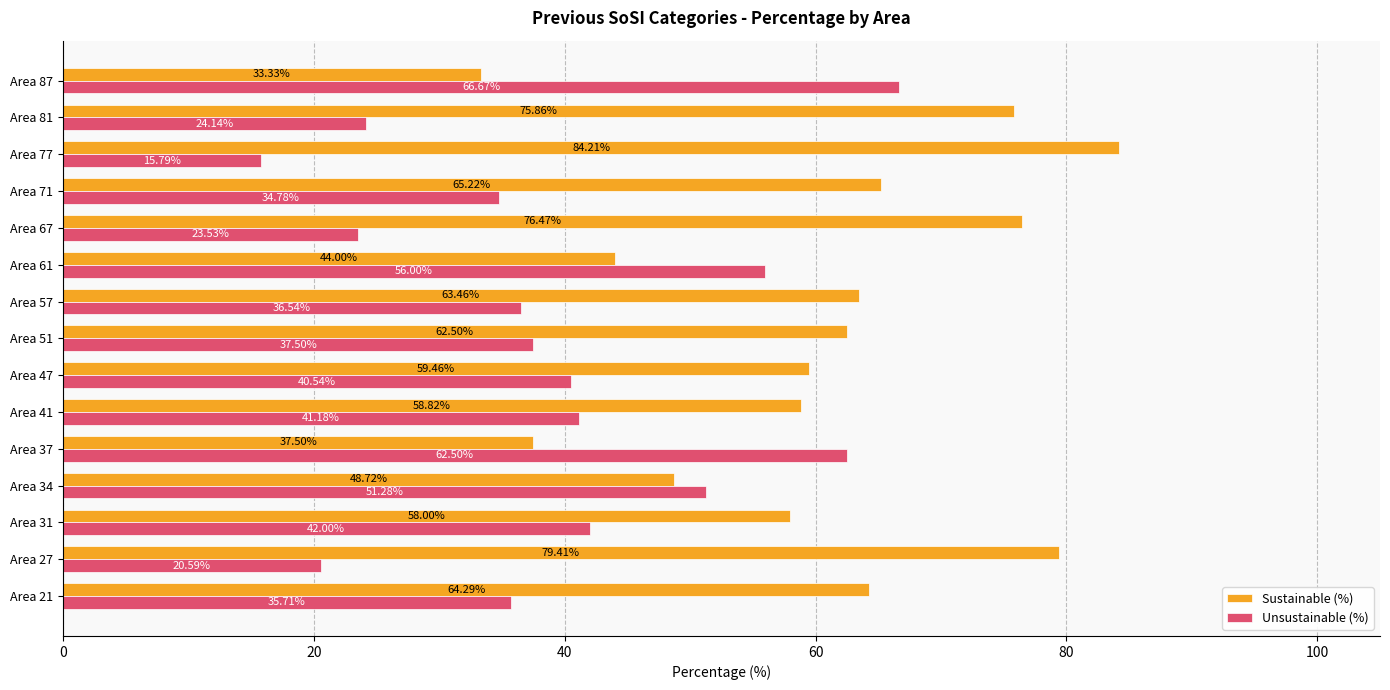

What is the sum of all Sustainable (%) values?

911.3